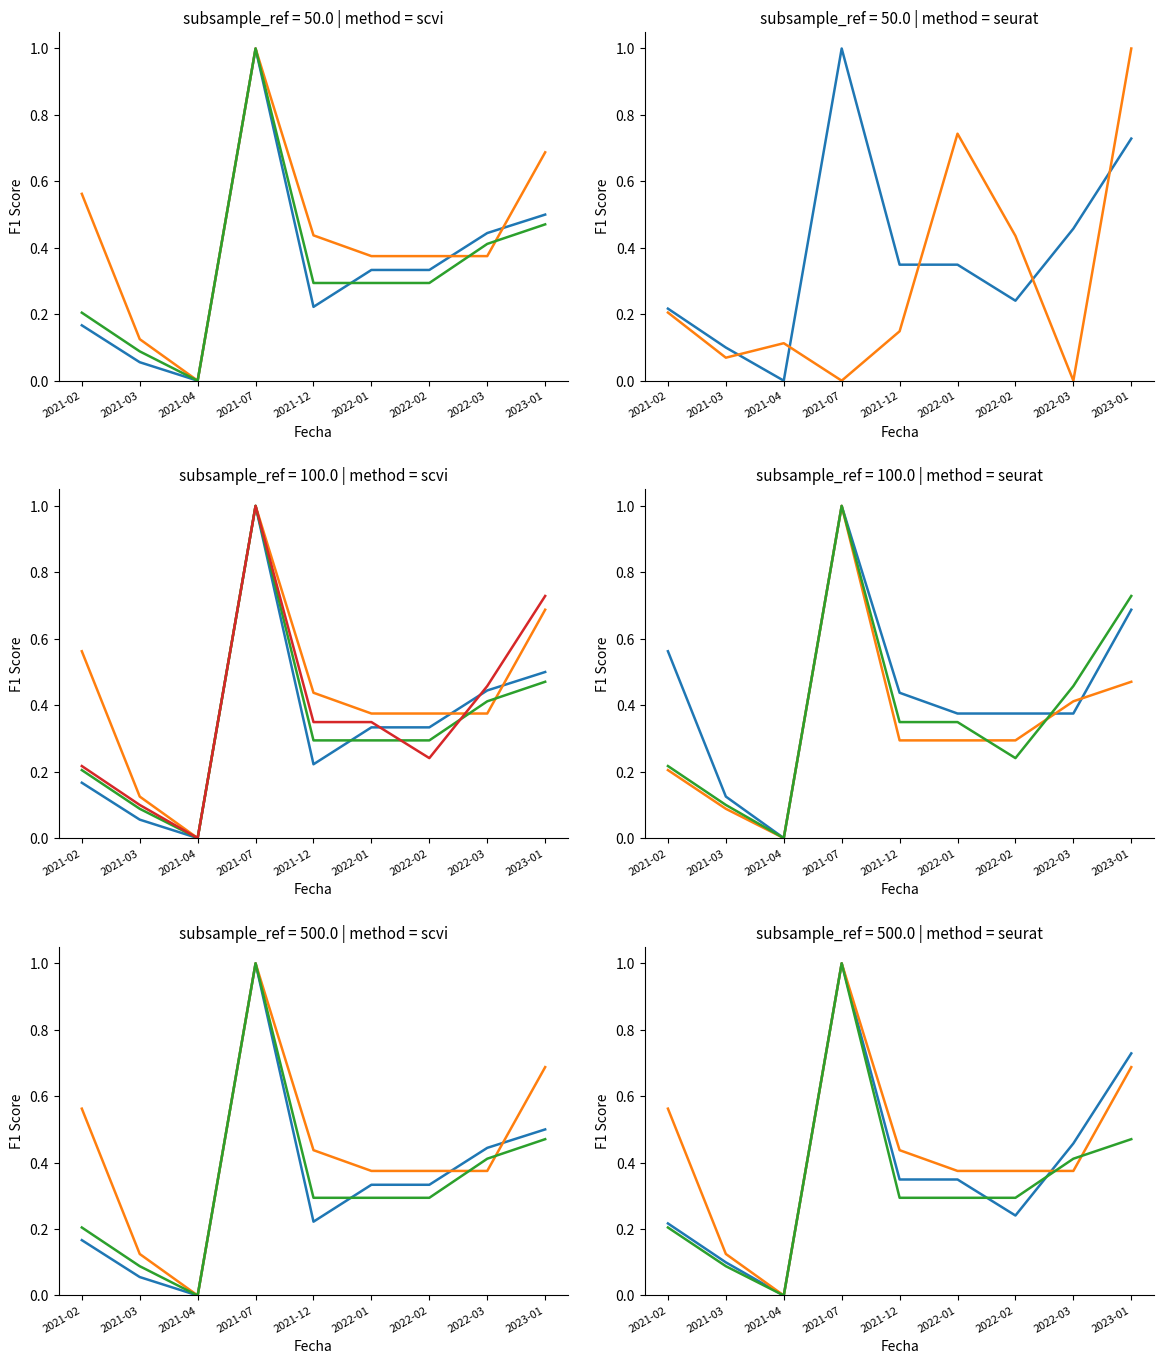

What is the total value across all series at 2022-02?

1.7